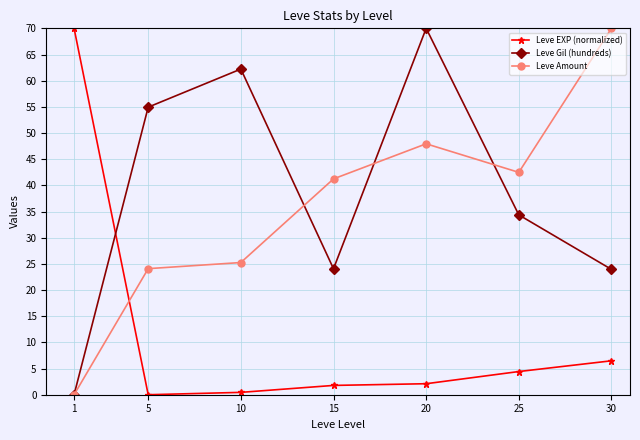

Is it true that Leve Amount equals 71.6 at 15?

False